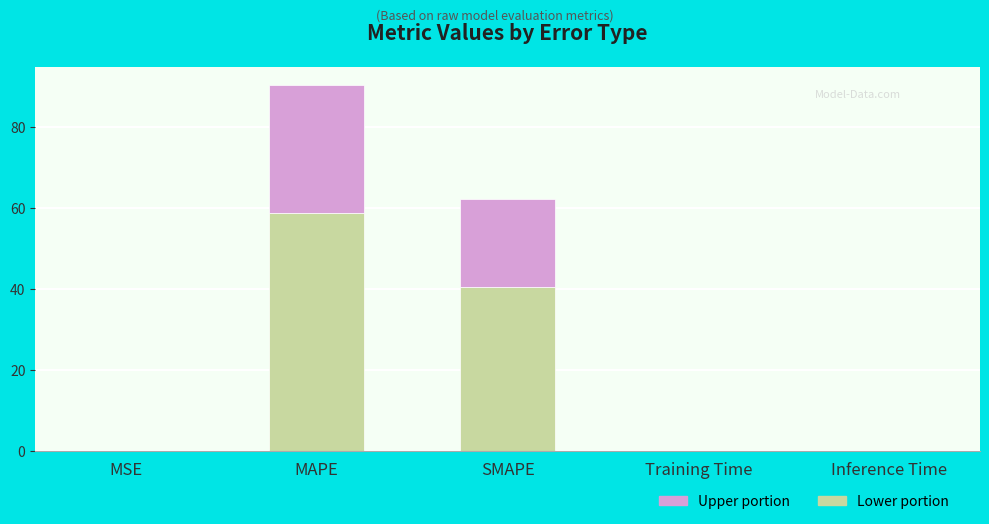

Which category has the highest value in the Lower portion series?

MAPE